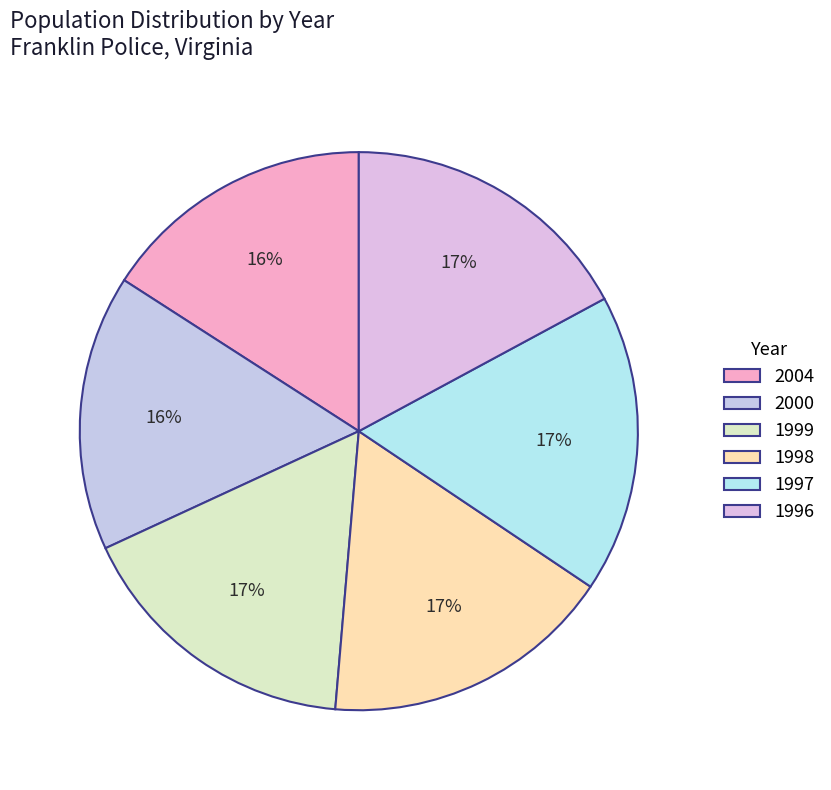

Between 1996 and 1999, which is larger?

1996